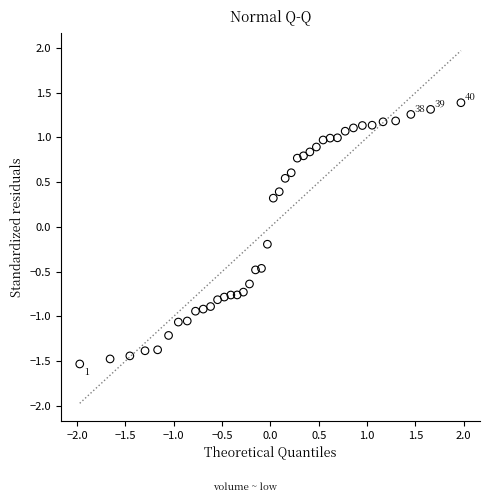

What is the range of Y values (max minus min)?

2.9